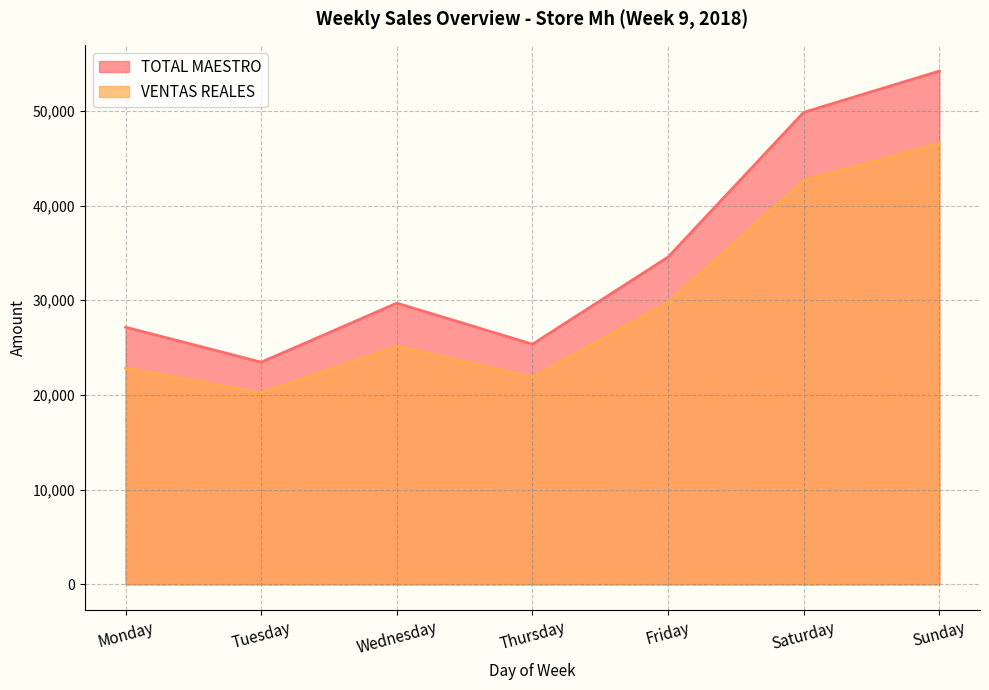

In VENTAS REALES, how many points are lower than both neighbors (excluding endpoints)?

2